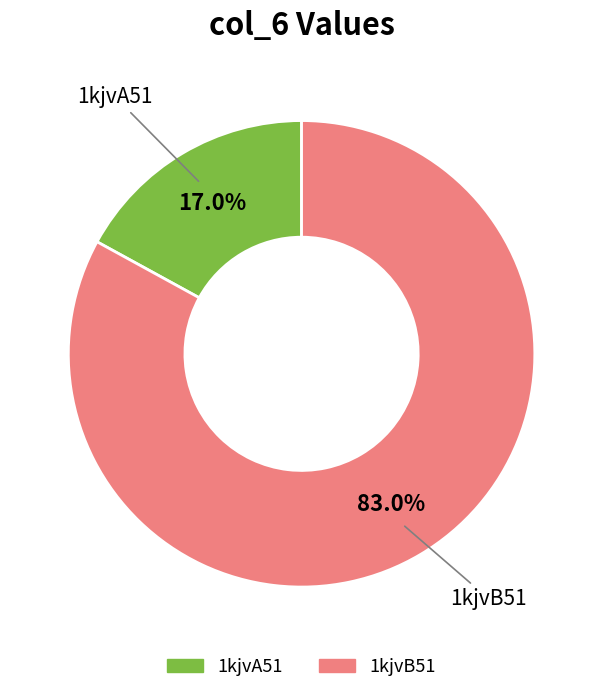

To the nearest percent, what is the difference between the 1kjvB51 and 1kjvA51 slice percentages?

66%